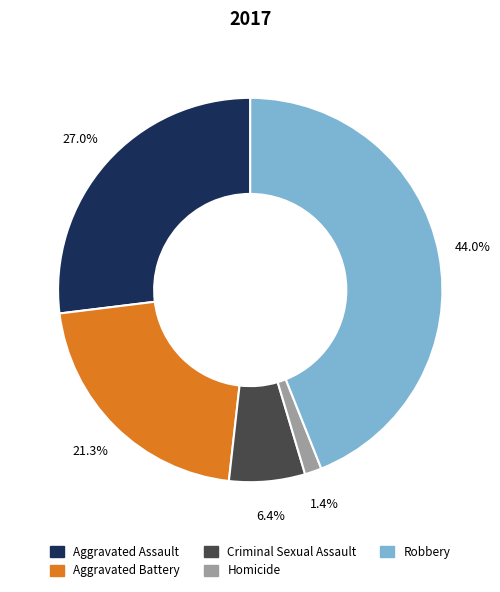

Approximately how many times larger is the value at Robbery compared to Criminal Sexual Assault?

6.9